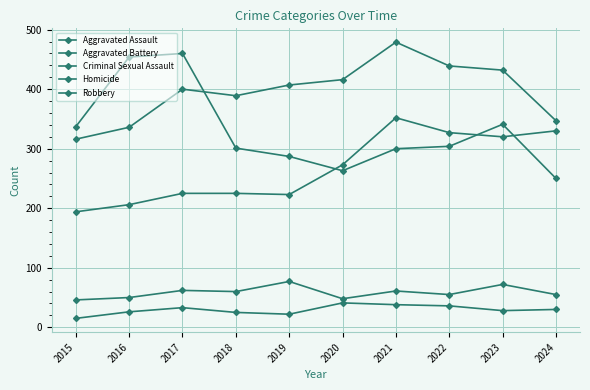

What is the difference between the maximum and minimum values in the Criminal Sexual Assault series?

31